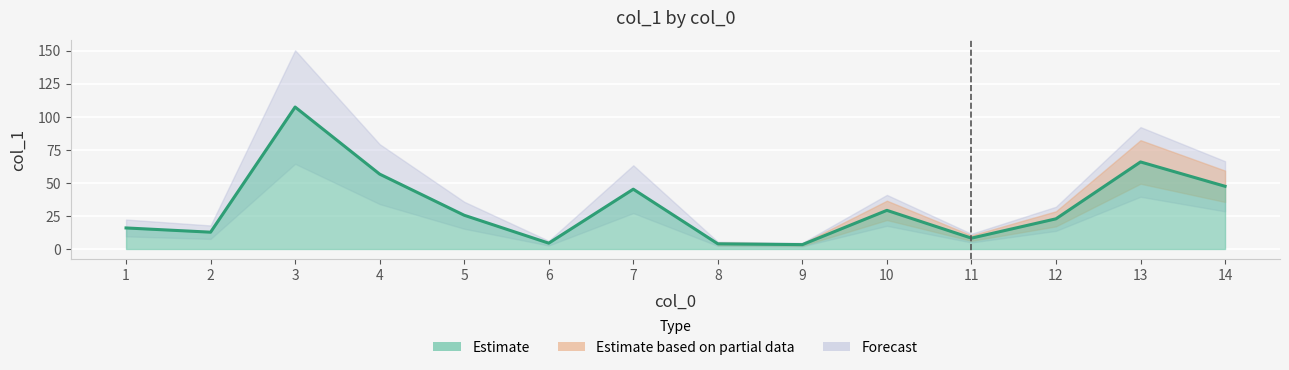

What is the minimum value shown in the chart?

3.3